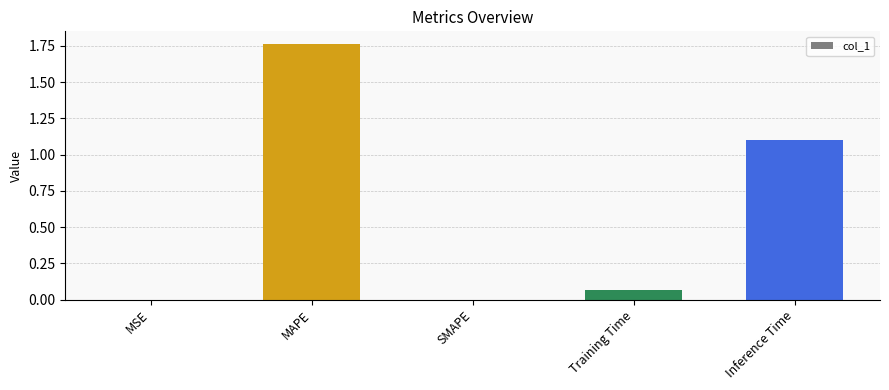

The chart shows a value of 0.0 at MSE. True or false?

True